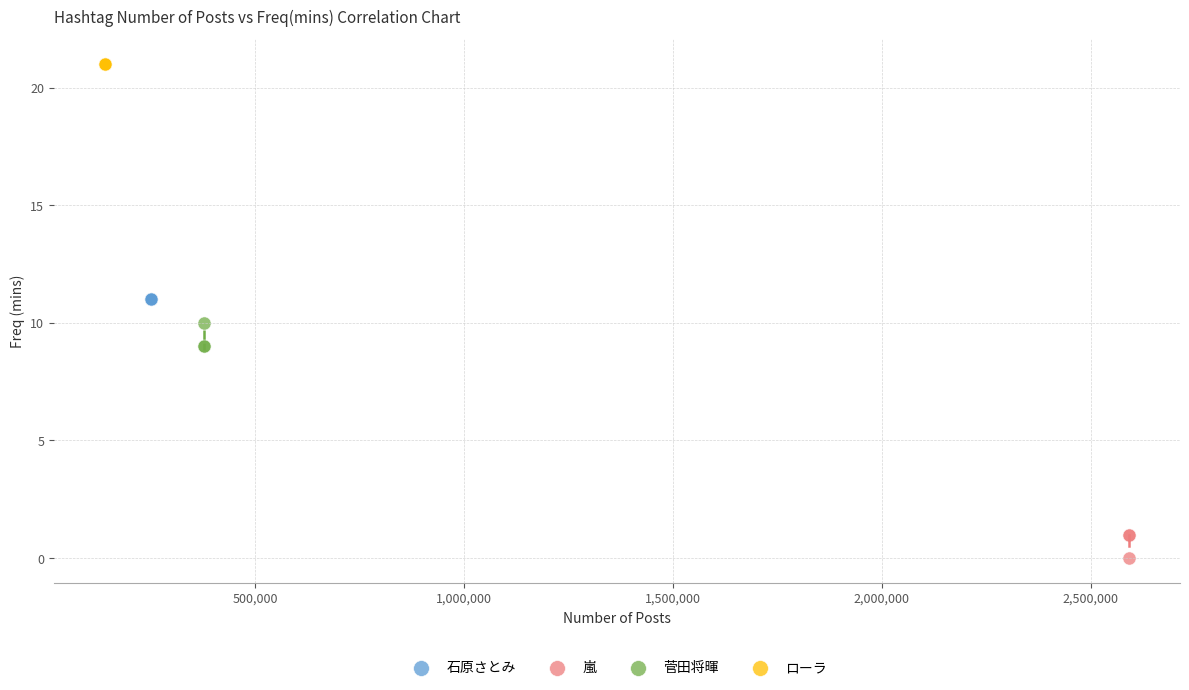

Which series reaches the maximum Y coordinate?

ローラ